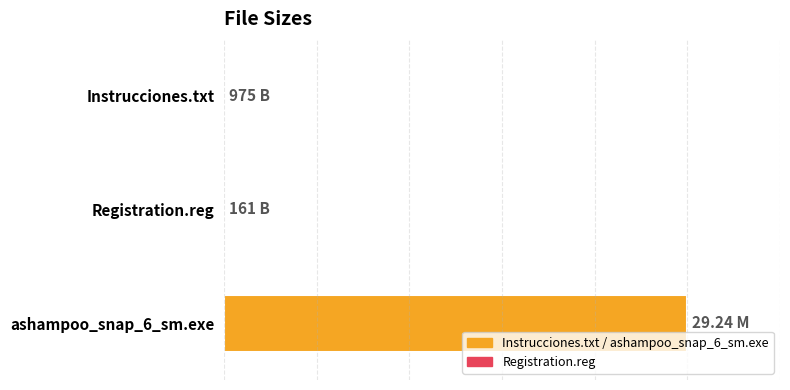

List the labels in order of value, largest first.

ashampoo_snap_6_sm.exe, Instrucciones.txt, Registration.reg